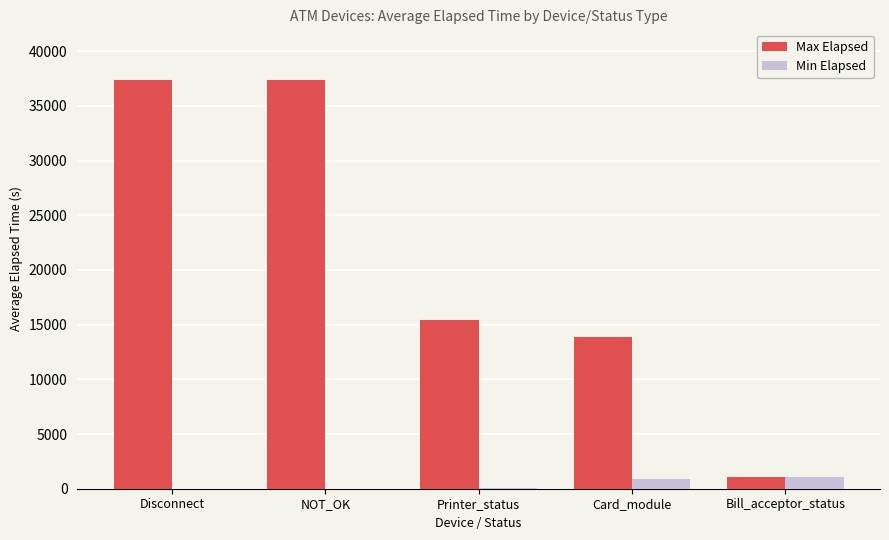

What is the sum of all Min Elapsed values?

2005